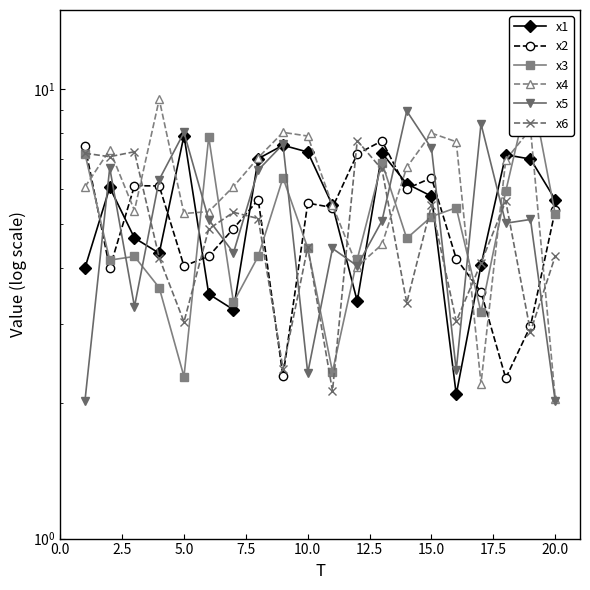

In x2, how many points are higher than both neighbors (excluding endpoints)?

5